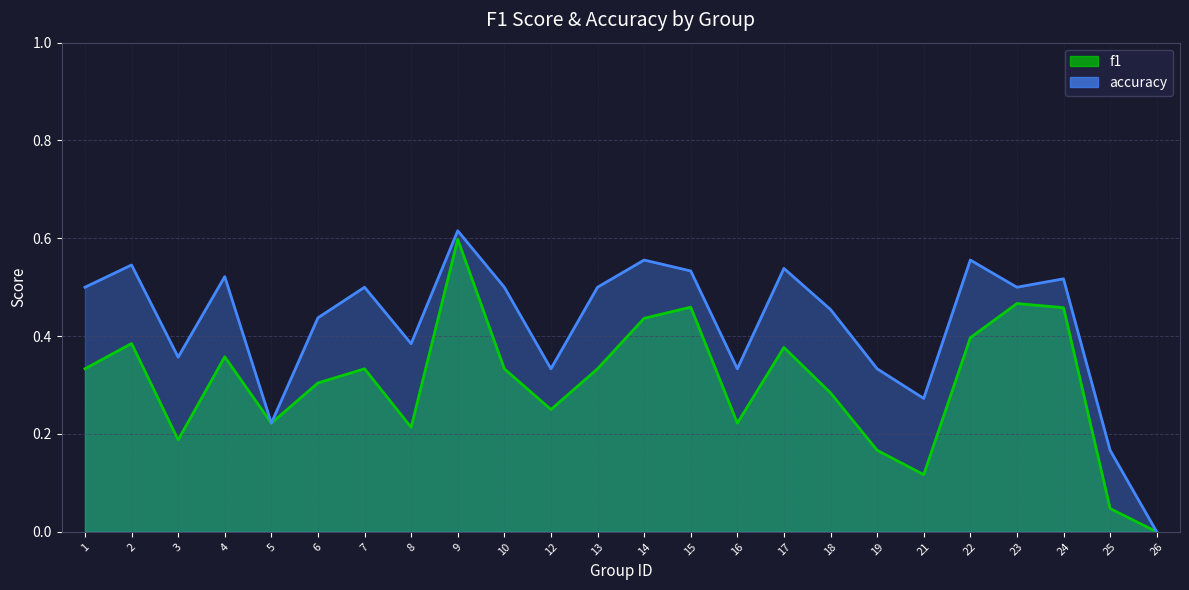

Where is the first local minimum for f1?

3